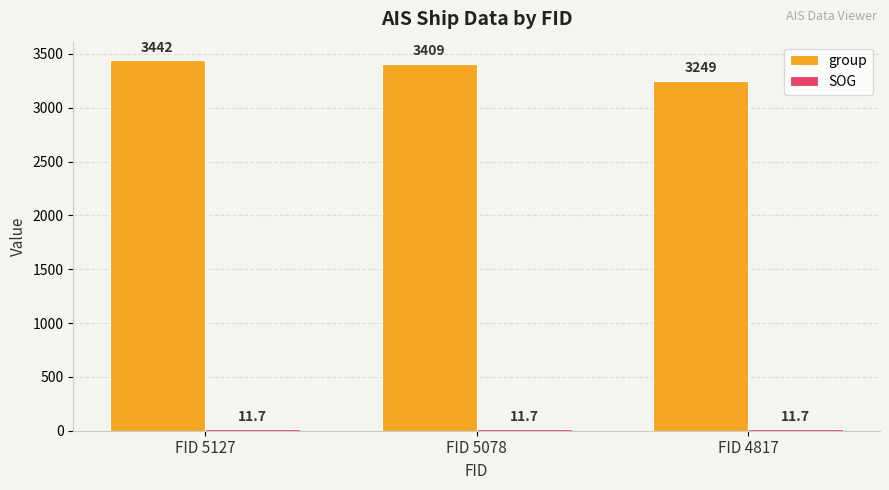

What is the difference between the highest and lowest values at FID 5127?

3430.3